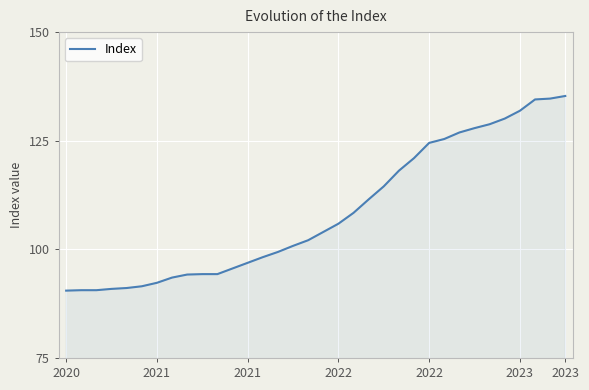

What is the difference between the maximum and minimum values?

44.8